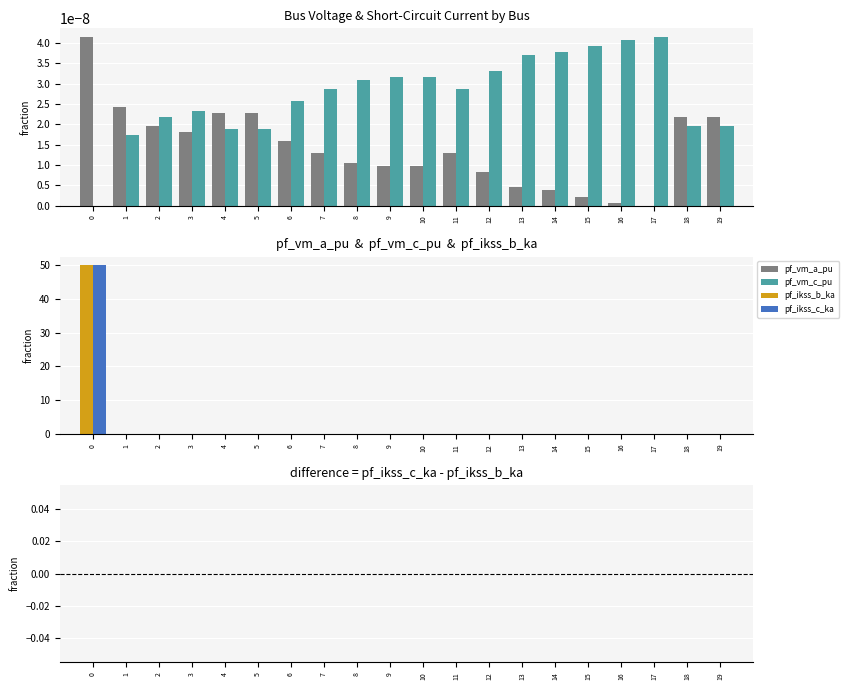

Is it true that pf_ikss_c_ka - pf_ikss_b_ka equals 0.0 at 9?

True